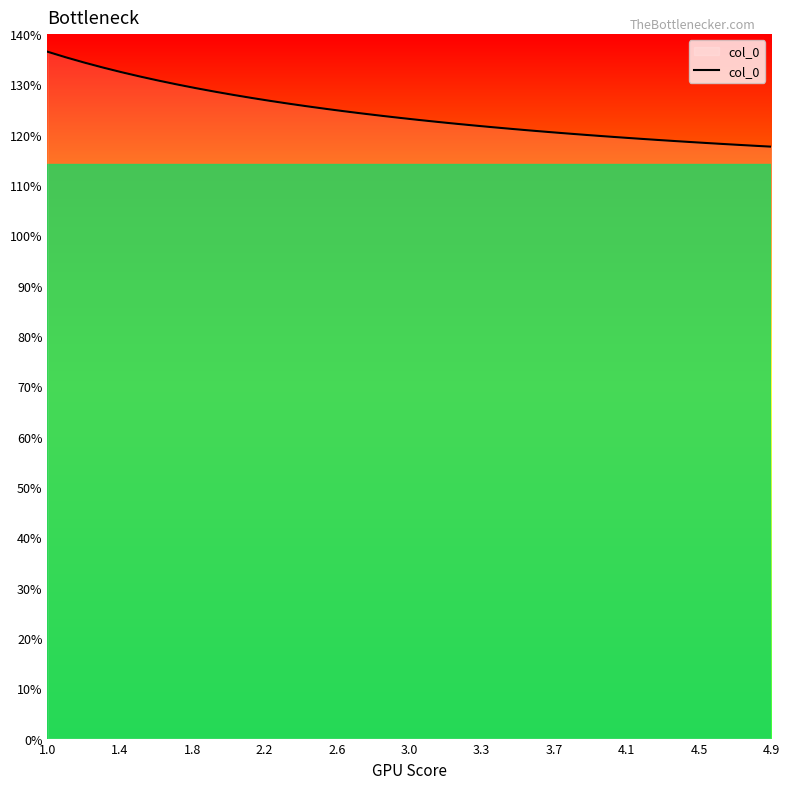

True or false: the data has more than 0 interior local peaks.

False